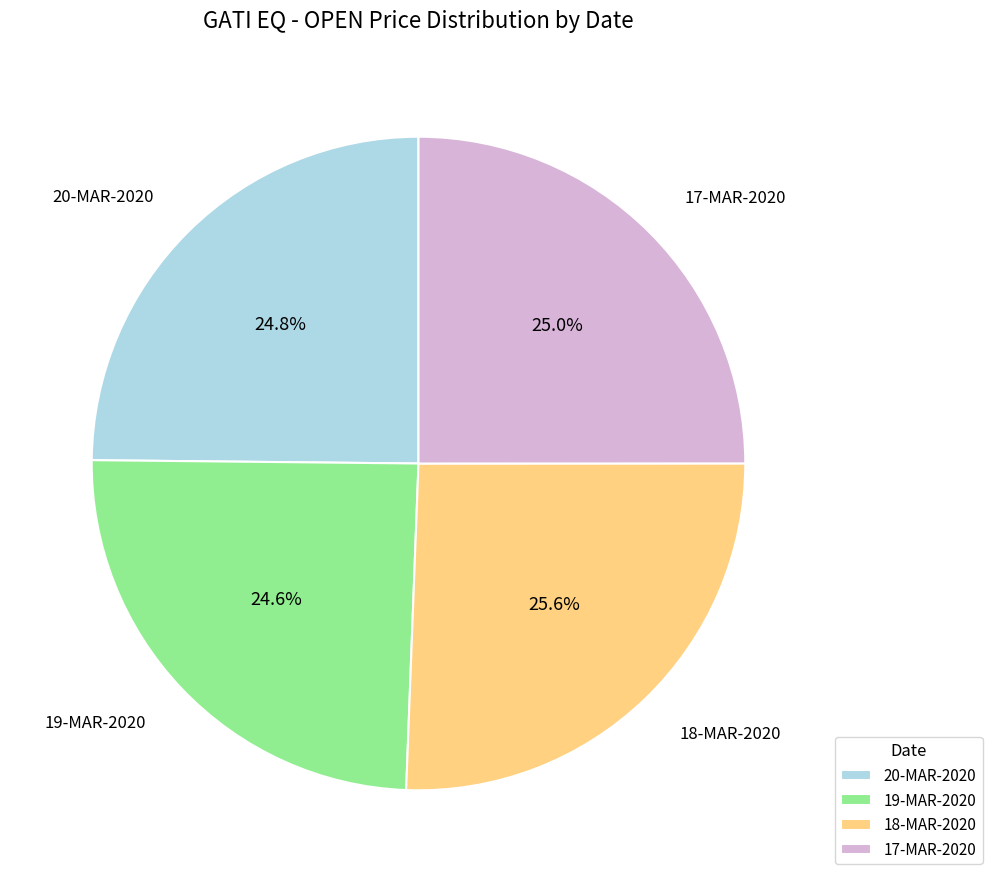

Is the sum of 19-MAR-2020 and 20-MAR-2020 greater than half?

No